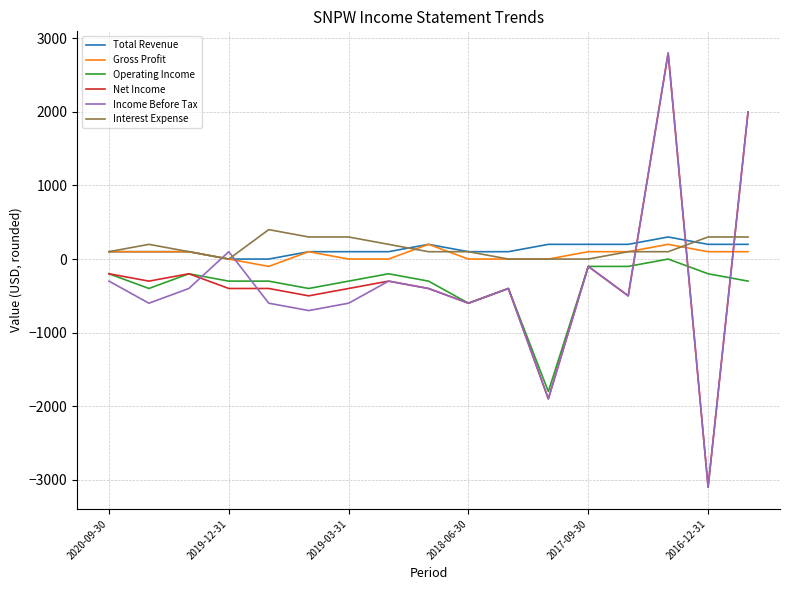

Is this an area chart (filled region under the line)?

No